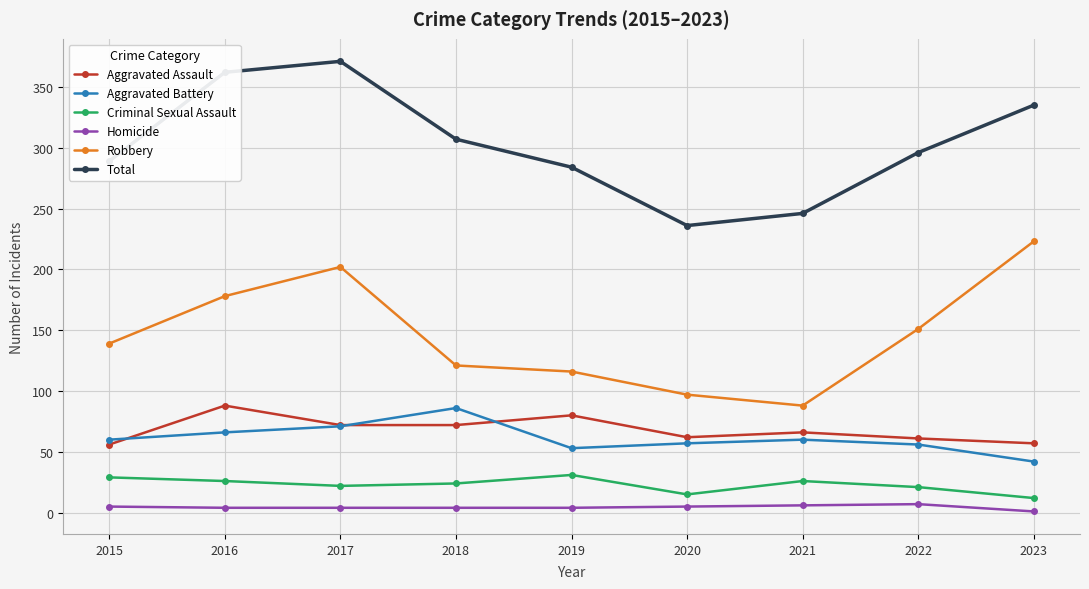

What are all the series names shown in the legend?

Aggravated Assault, Aggravated Battery, Criminal Sexual Assault, Homicide, Robbery, Total